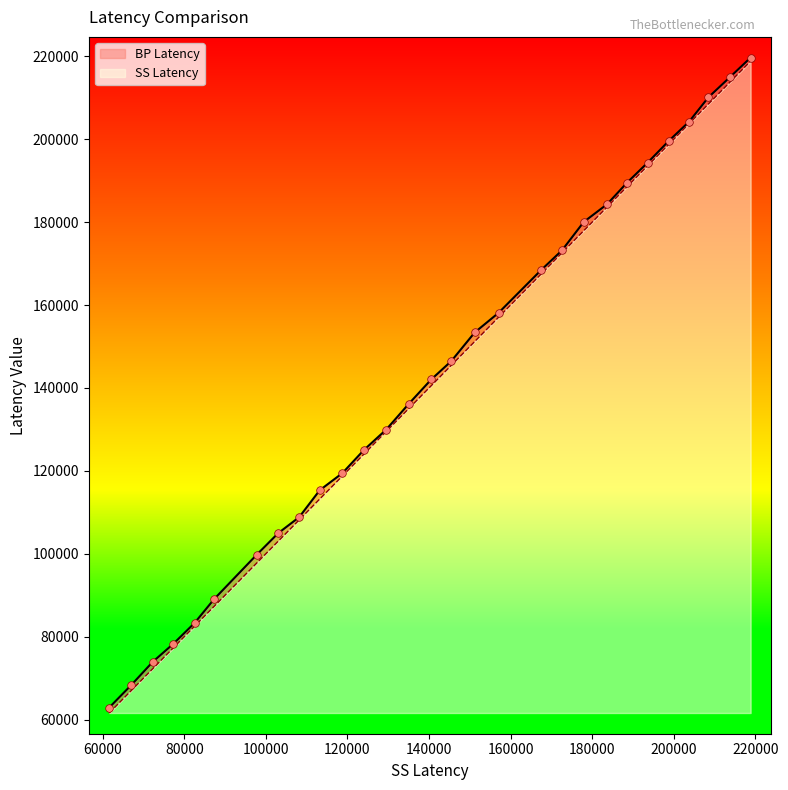

What is the total value across all series at 183684?

368022